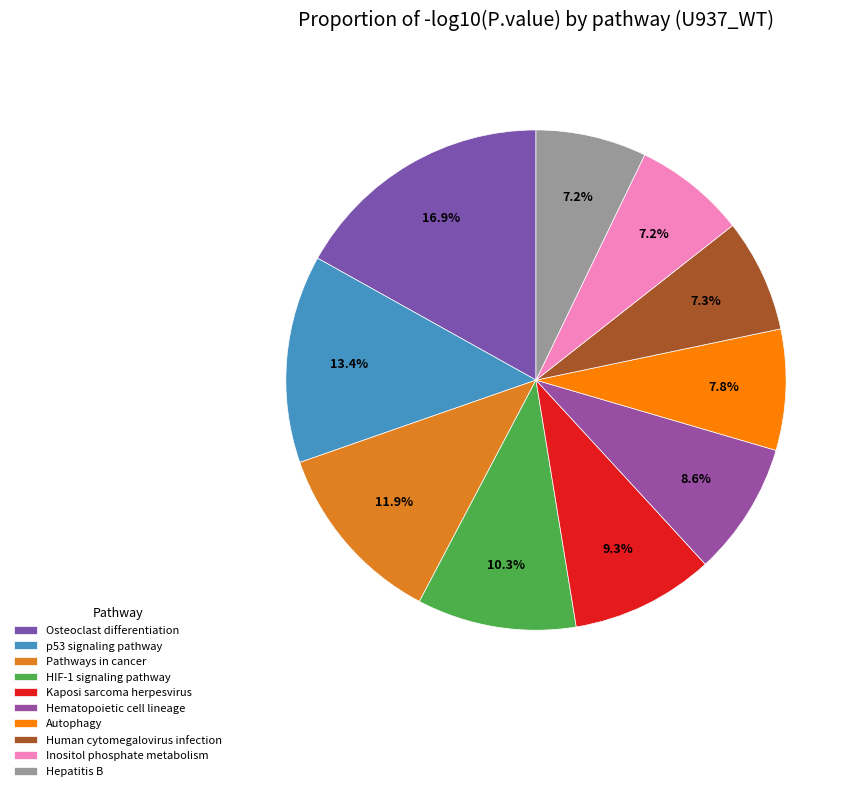

Does Osteoclast differentiation account for over 50% of the chart?

No